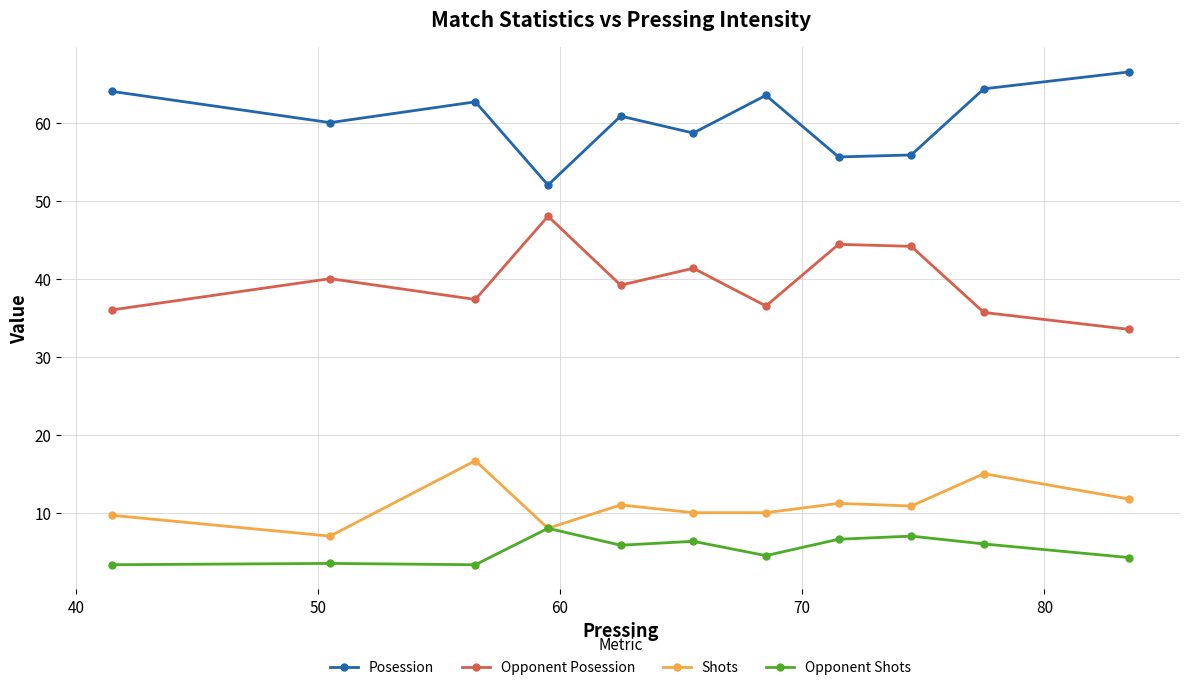

What is the maximum value for Shots?

16.7